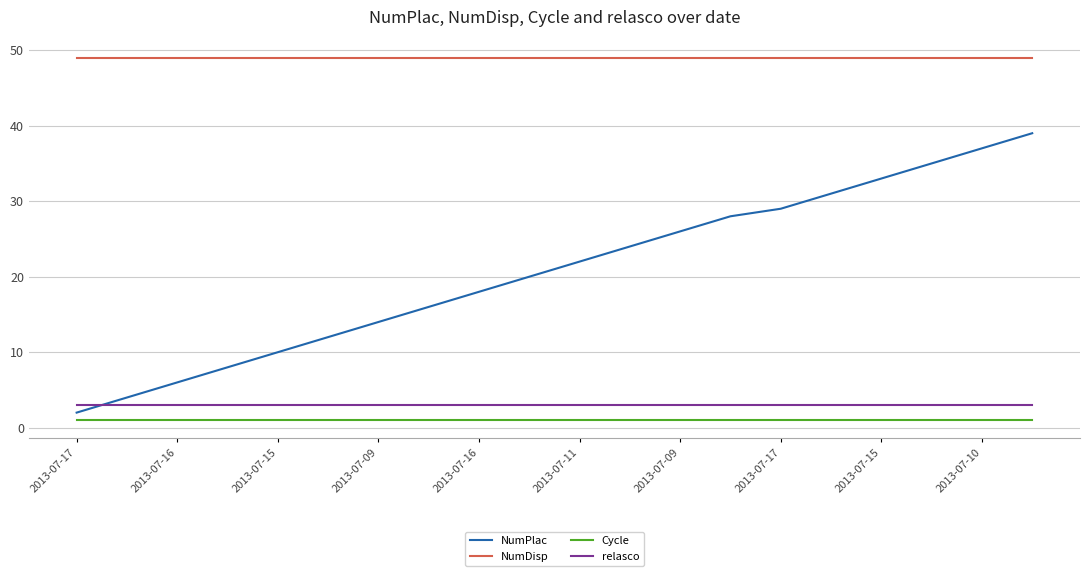

Which series has the widest spread of values?

NumPlac